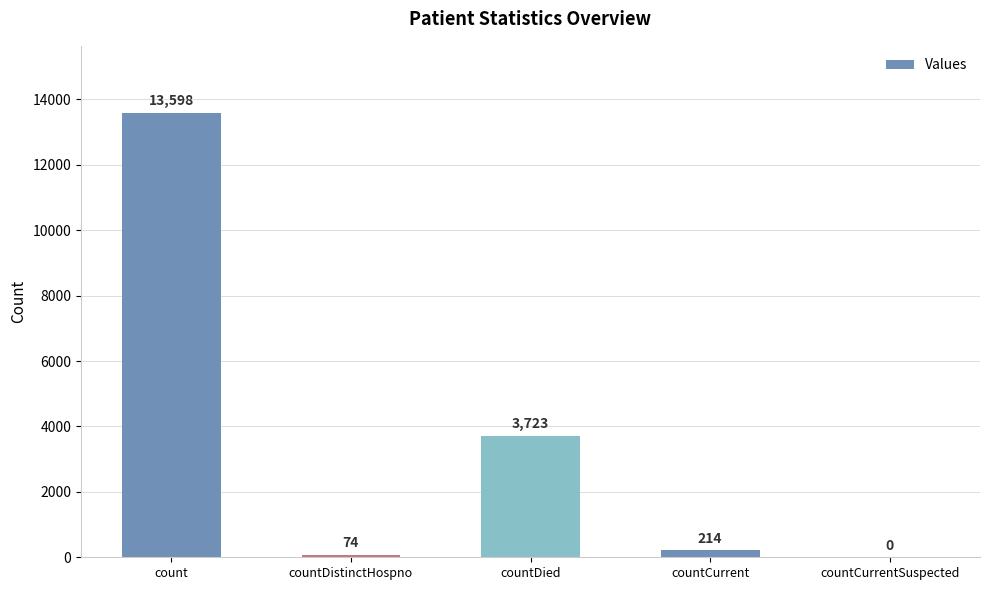

What value does the data have at countCurrent, to the nearest 10?

210